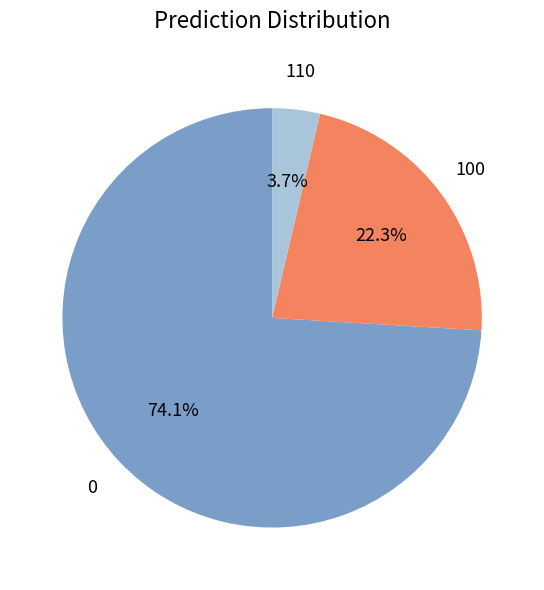

Is there any slice that represents more than half of the pie?

Yes